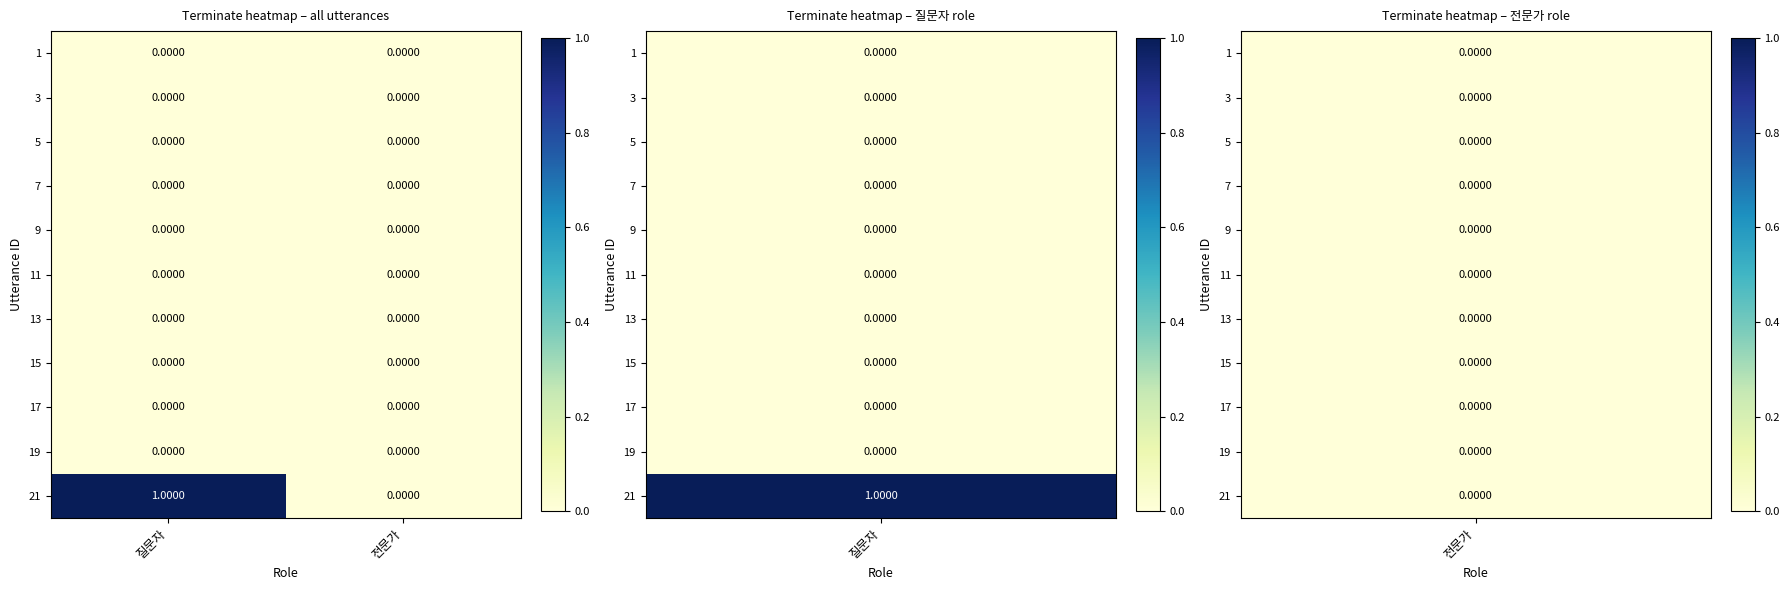

Which series has the largest total across all categories?

21